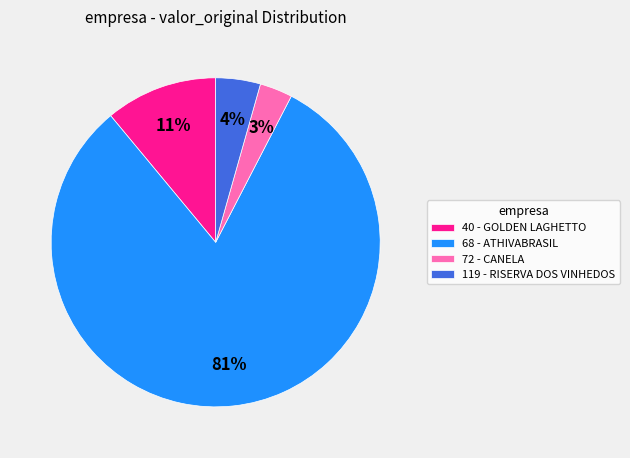

What is the smallest slice in the pie chart?

72 - CANELA